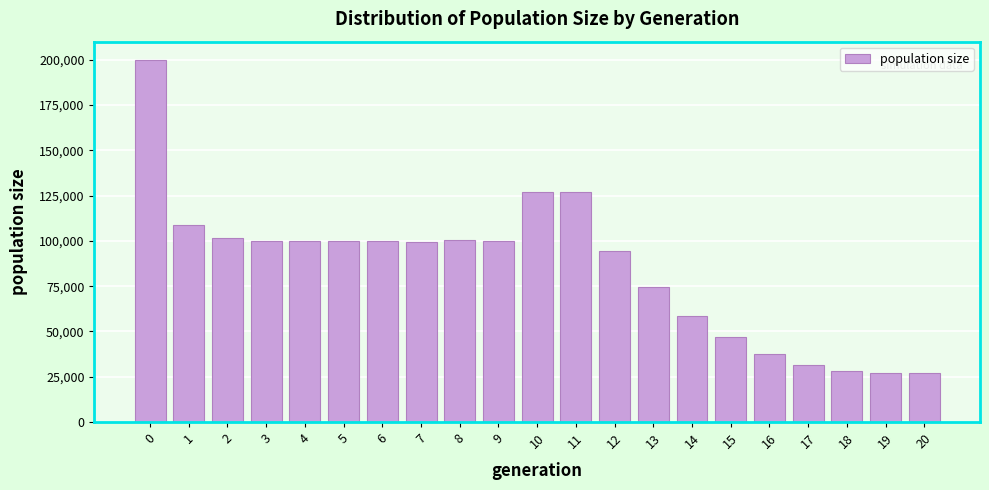

What is the difference between the values at 19 and 8?

73131